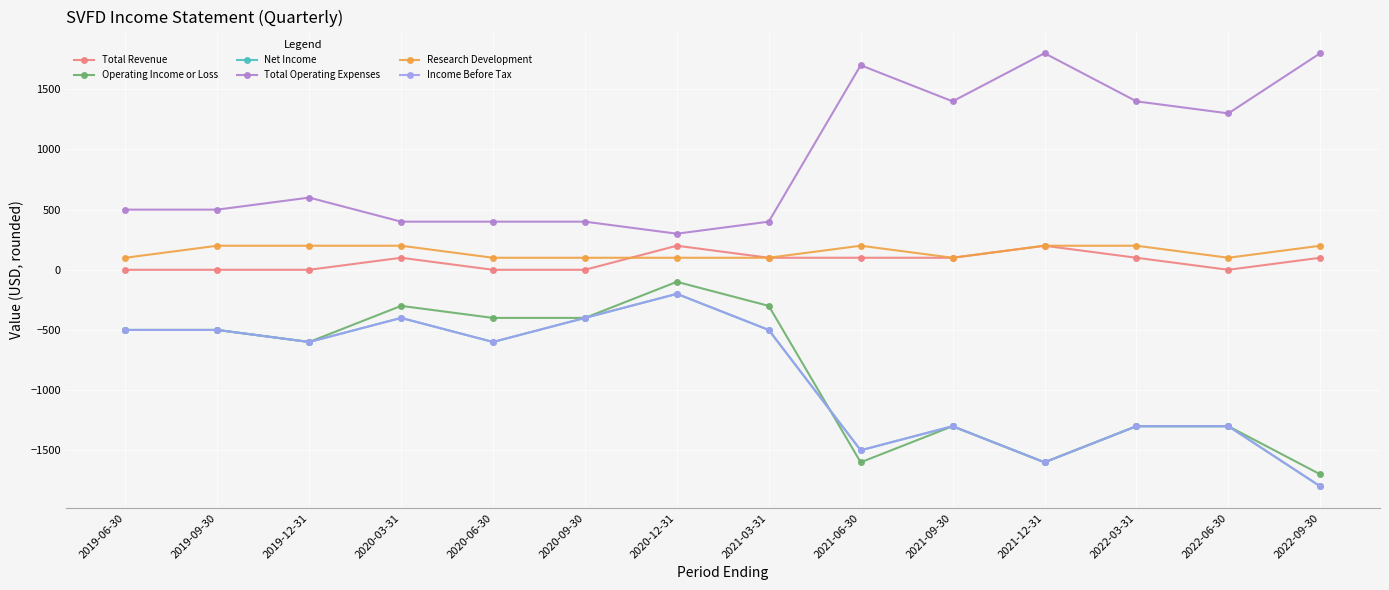

How many lines are shown in the chart?

6